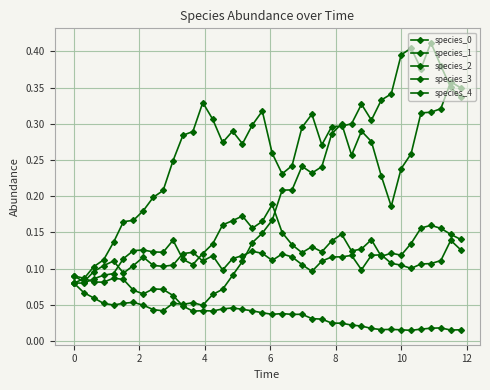

Reading left to right, extract all data points from this chart.

species_0: 0.1	0.1	0.1	0.1	0.1	0.1	0.1	0.1	0.1	0.1	0.1	0.0	0.0	0.0	0.0	0.0	0.0	0.0	0.0	0.0	0.0	0.0	0.0	0.0	0.0	0.0	0.0	0.0	0.0	0.0	0.0	0.0	0.0	0.0	0.0	0.0	0.0	0.0	0.0	0.0
species_1: 0.1	0.1	0.1	0.1	0.1	0.1	0.1	0.1	0.1	0.1	0.1	0.1	0.1	0.1	0.1	0.1	0.1	0.1	0.1	0.1	0.1	0.1	0.1	0.1	0.1	0.1	0.1	0.1	0.1	0.1	0.1	0.1	0.1	0.1	0.1	0.1	0.1	0.1	0.1	0.1
species_2: 0.1	0.1	0.1	0.1	0.1	0.2	0.2	0.2	0.2	0.2	0.2	0.3	0.3	0.3	0.3	0.3	0.3	0.3	0.3	0.3	0.3	0.2	0.2	0.3	0.3	0.3	0.3	0.3	0.3	0.3	0.3	0.3	0.3	0.4	0.4	0.4	0.4	0.4	0.4	0.3
species_3: 0.1	0.1	0.1	0.1	0.0	0.1	0.1	0.0	0.0	0.0	0.1	0.1	0.1	0.0	0.1	0.1	0.1	0.1	0.1	0.1	0.2	0.2	0.2	0.2	0.2	0.2	0.3	0.3	0.3	0.3	0.3	0.2	0.2	0.2	0.3	0.3	0.3	0.3	0.4	0.3
species_4: 0.1	0.1	0.1	0.1	0.1	0.1	0.1	0.1	0.1	0.1	0.1	0.1	0.1	0.1	0.1	0.2	0.2	0.2	0.2	0.2	0.2	0.1	0.1	0.1	0.1	0.1	0.1	0.1	0.1	0.1	0.1	0.1	0.1	0.1	0.1	0.2	0.2	0.2	0.1	0.1